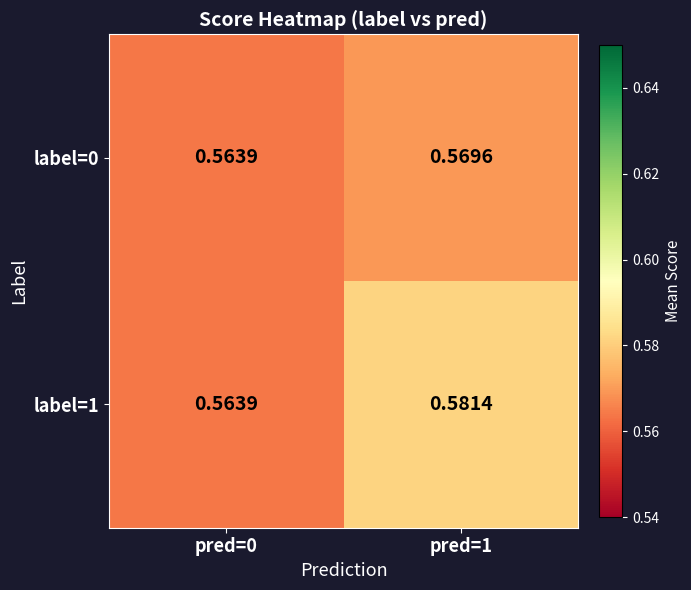

At which category is the sum across all series the highest?

pred=1